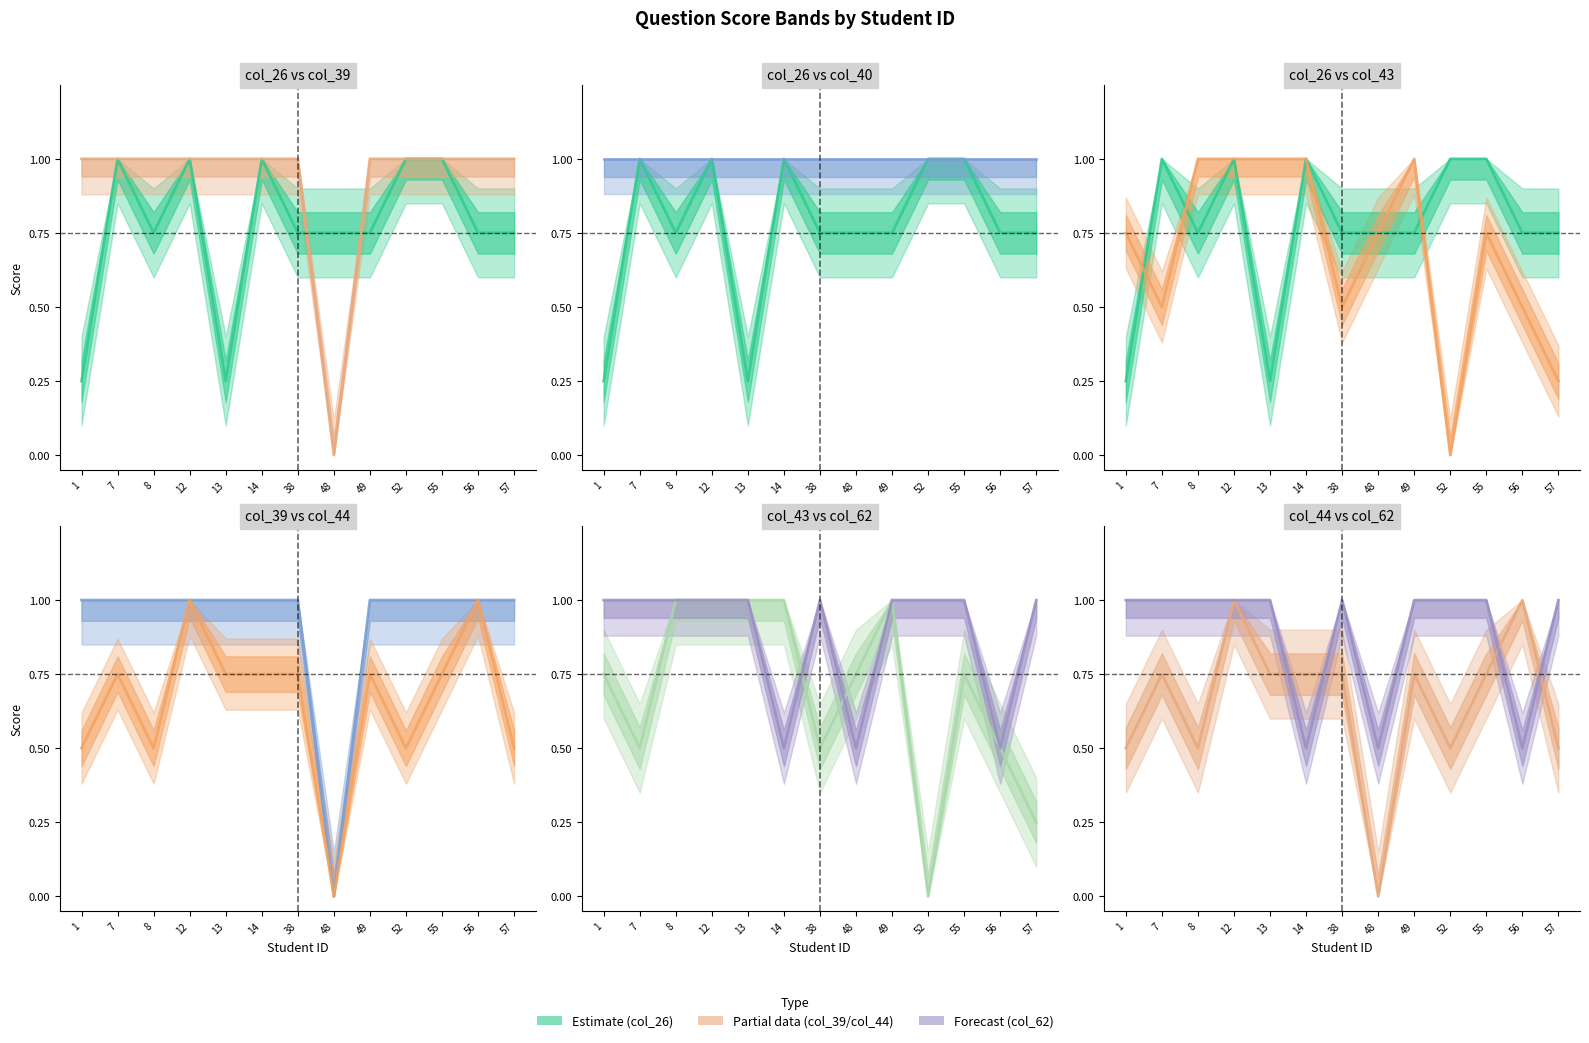

What is the difference between the highest and lowest values at 14?

0.5